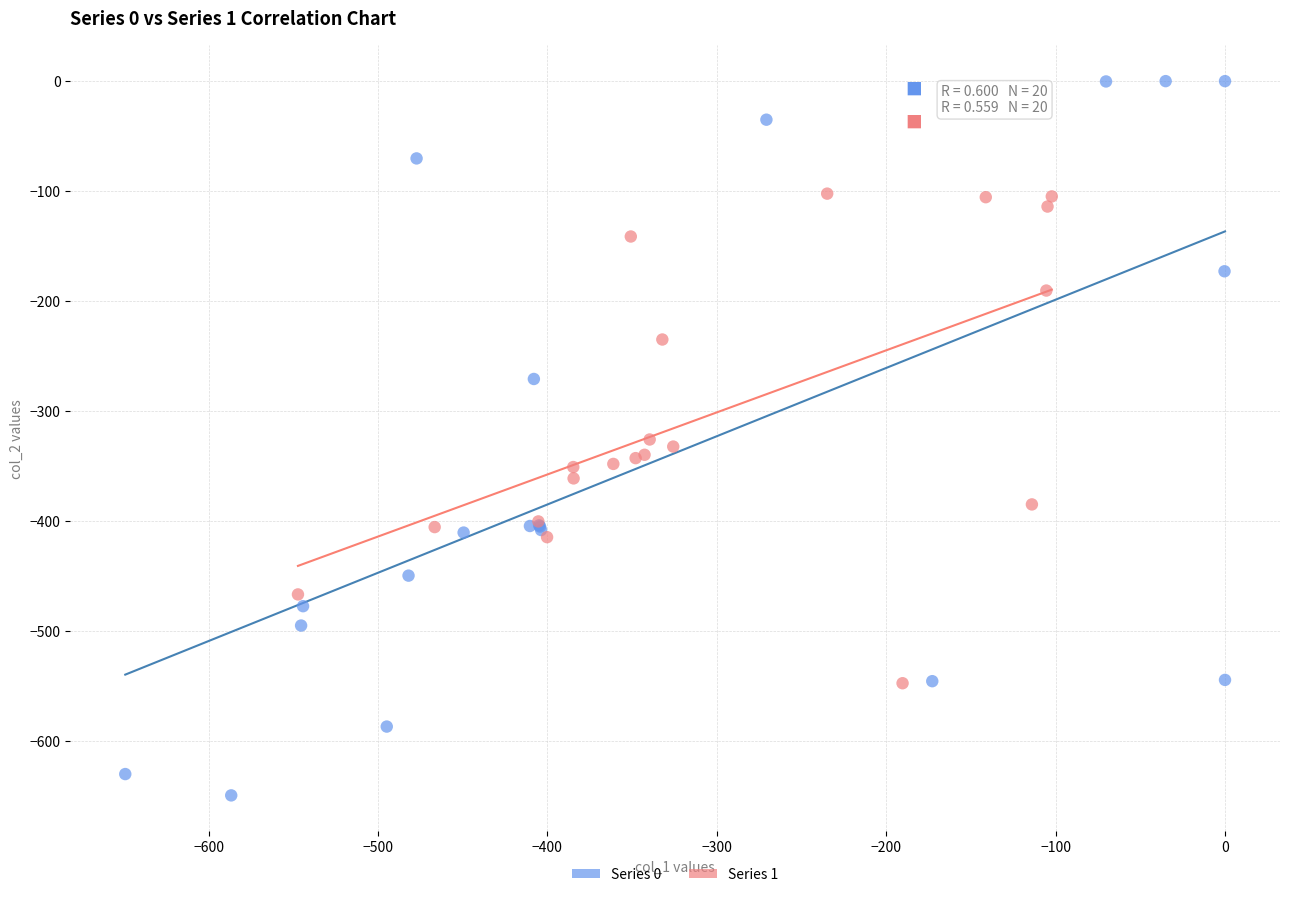

Which series has the largest Y range (max minus min)?

Series 0